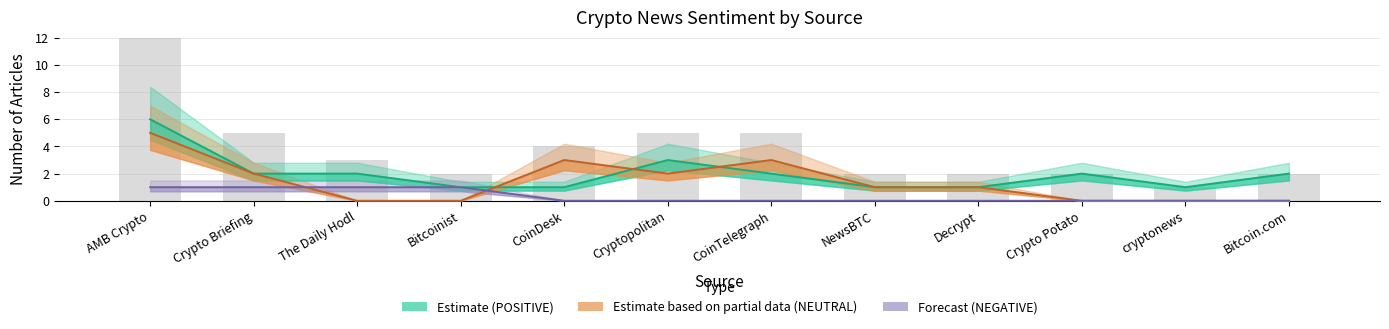

List the labels in order of POSITIVE (Estimate) value, largest first.

AMB Crypto, Cryptopolitan, Crypto Briefing, The Daily Hodl, CoinTelegraph, Crypto Potato, Bitcoin.com, Bitcoinist, CoinDesk, NewsBTC, Decrypt, cryptonews